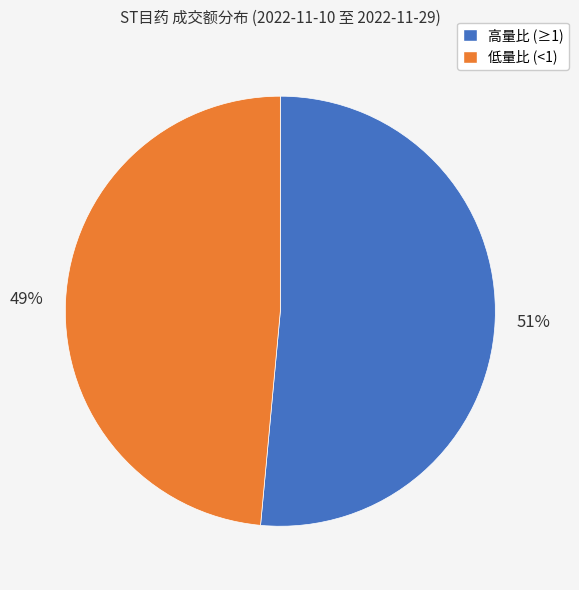

Is there a majority slice in this chart?

Yes